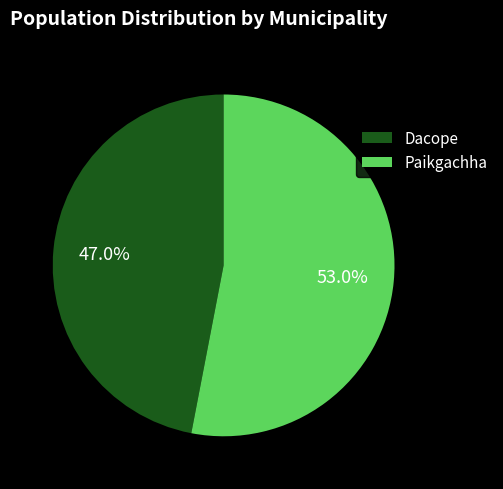

Does any single category account for the majority?

Yes